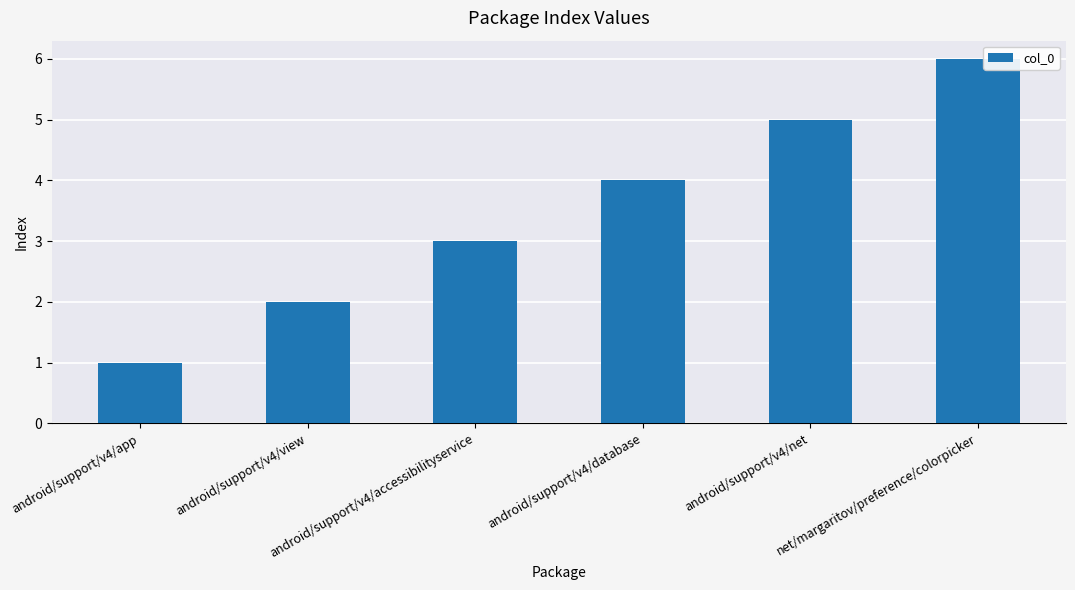

What is the change in value from android/support/v4/view to net/margaritov/preference/colorpicker?

+4